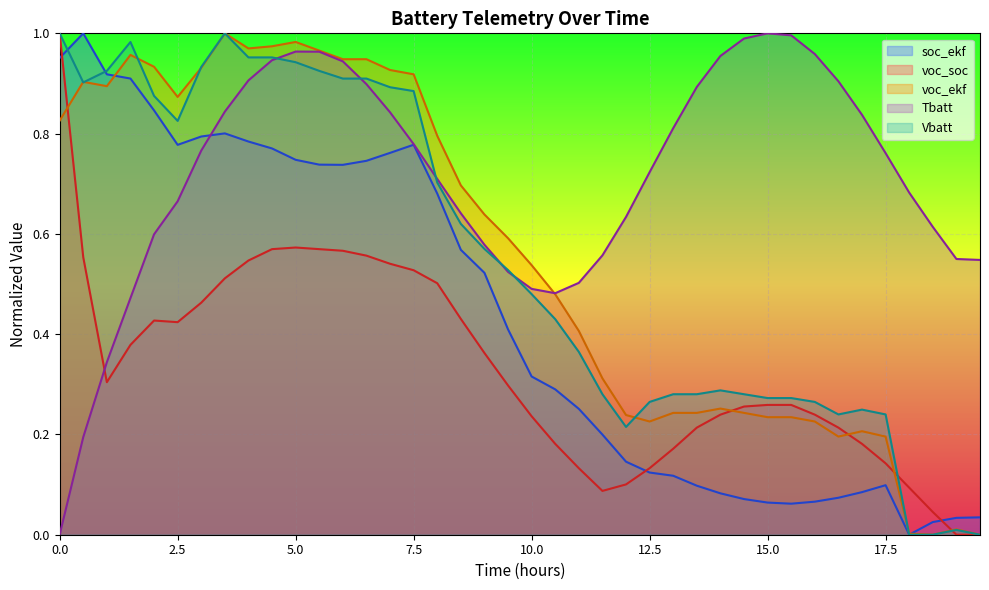

Which series has the largest total across all categories?

Tbatt